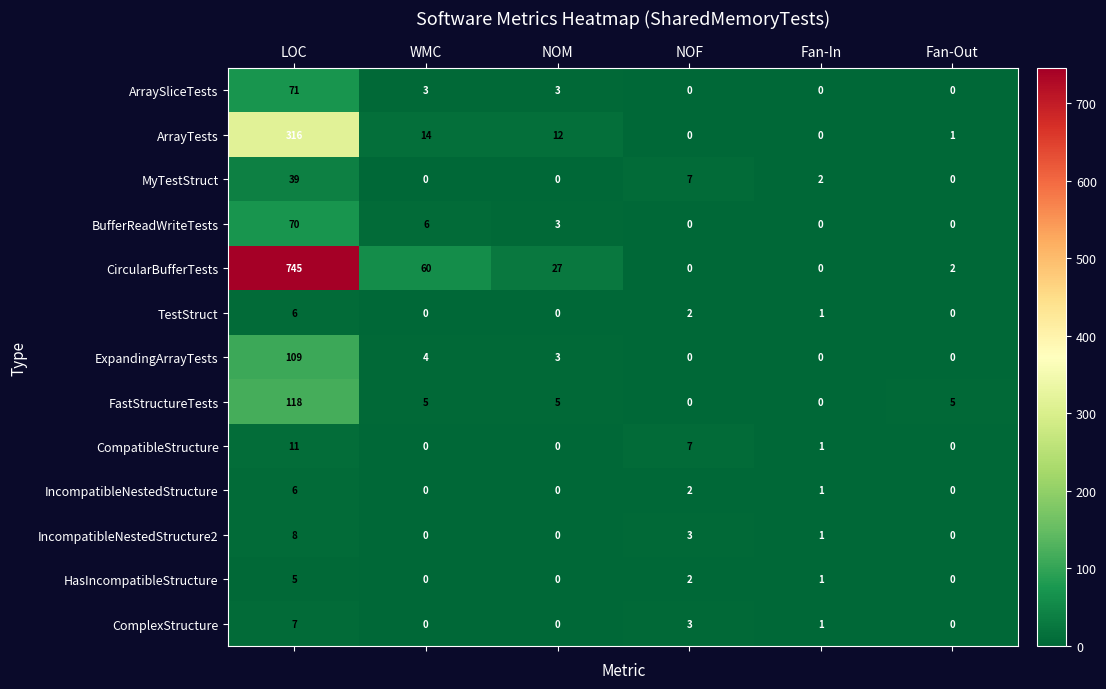

How many series are shown in this chart?

13